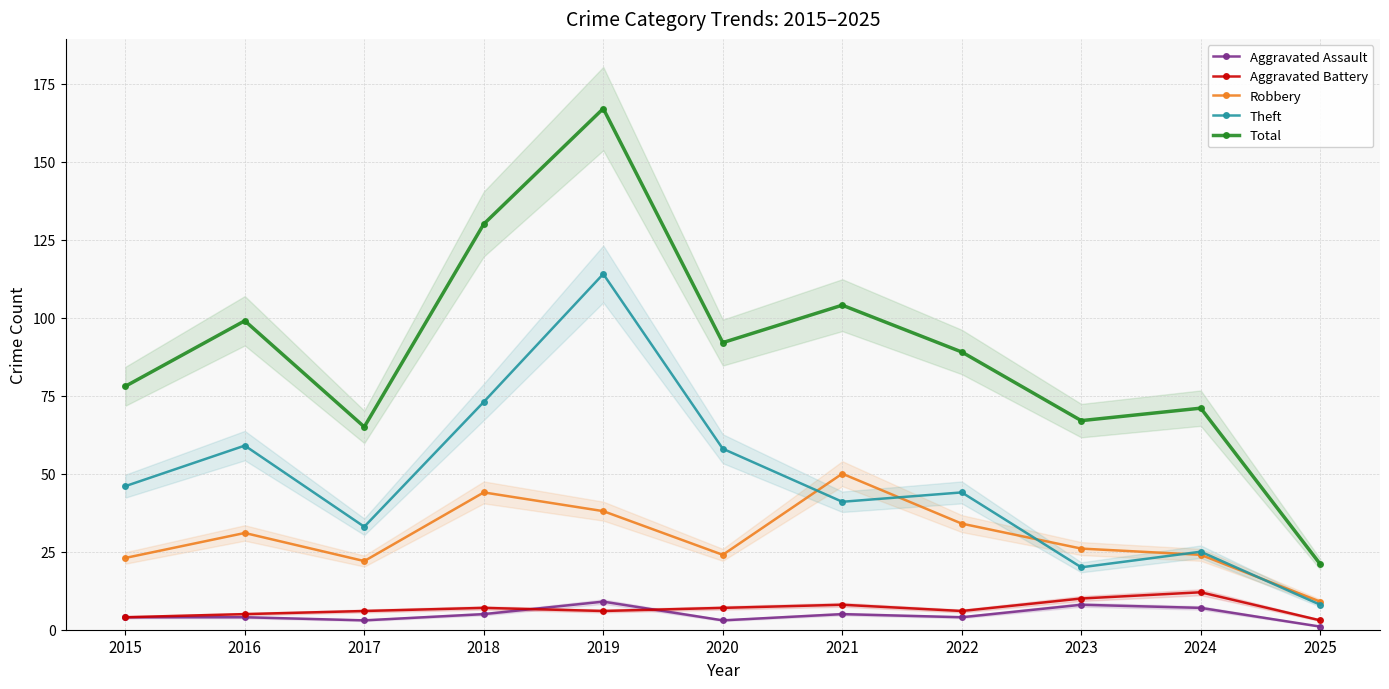

Reading left to right, what are all the values shown in this chart?

Aggravated Assault: 4	4	3	5	9	3	5	4	8	7	1
Aggravated Battery: 4	5	6	7	6	7	8	6	10	12	3
Robbery: 23	31	22	44	38	24	50	34	26	24	9
Theft: 46	59	33	73	114	58	41	44	20	25	8
Total: 78	99	65	130	167	92	104	89	67	71	21